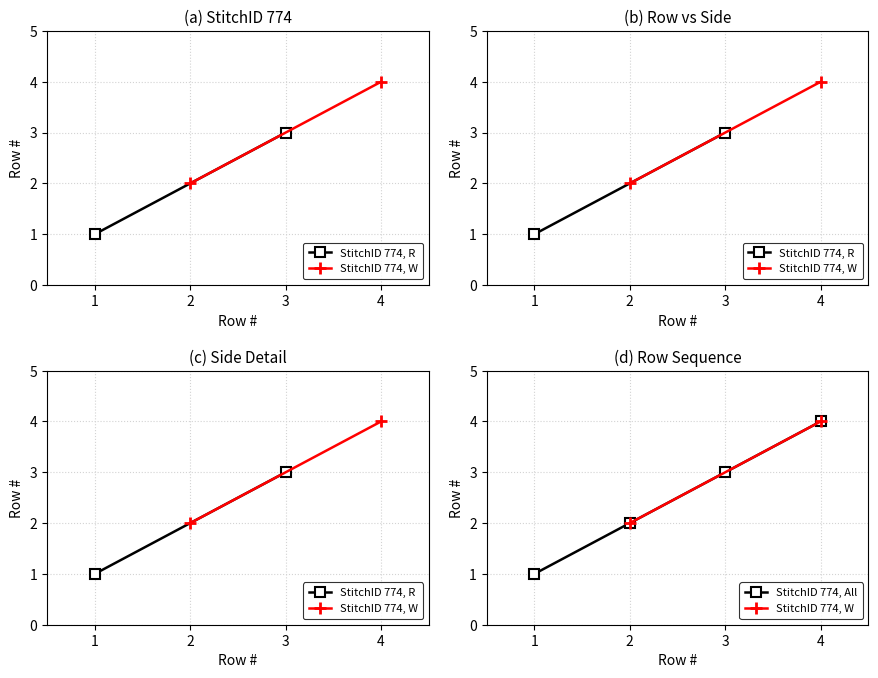

True or false: StitchID 774, All has more than 0 interior local peaks.

False